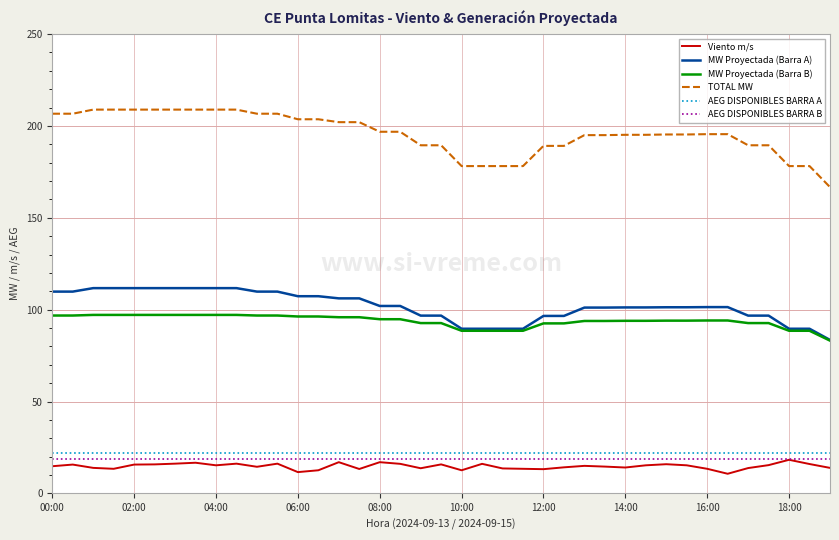

At how many categories does at least one series exceed 137?

39